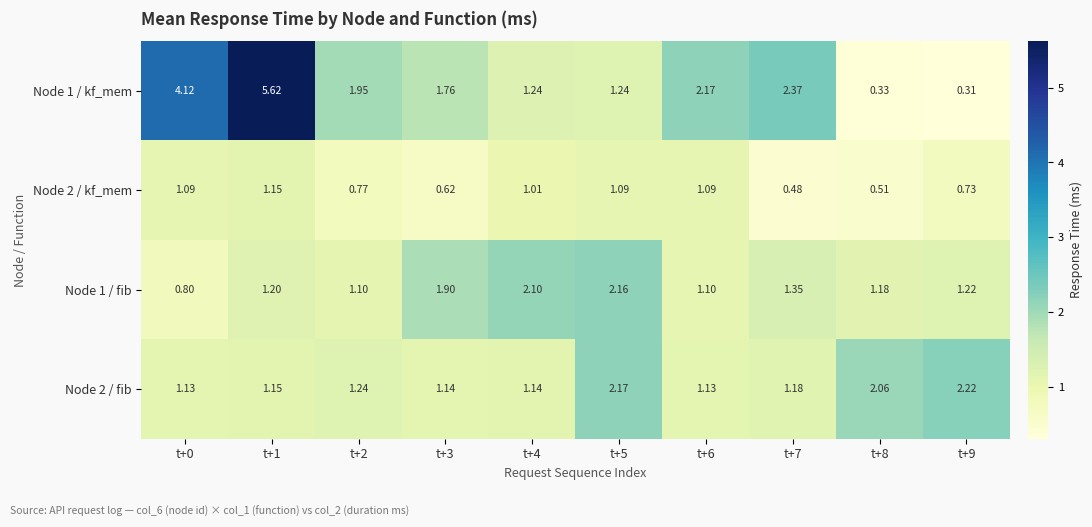

Which series has the largest total across all categories?

Node 1 / kf_mem